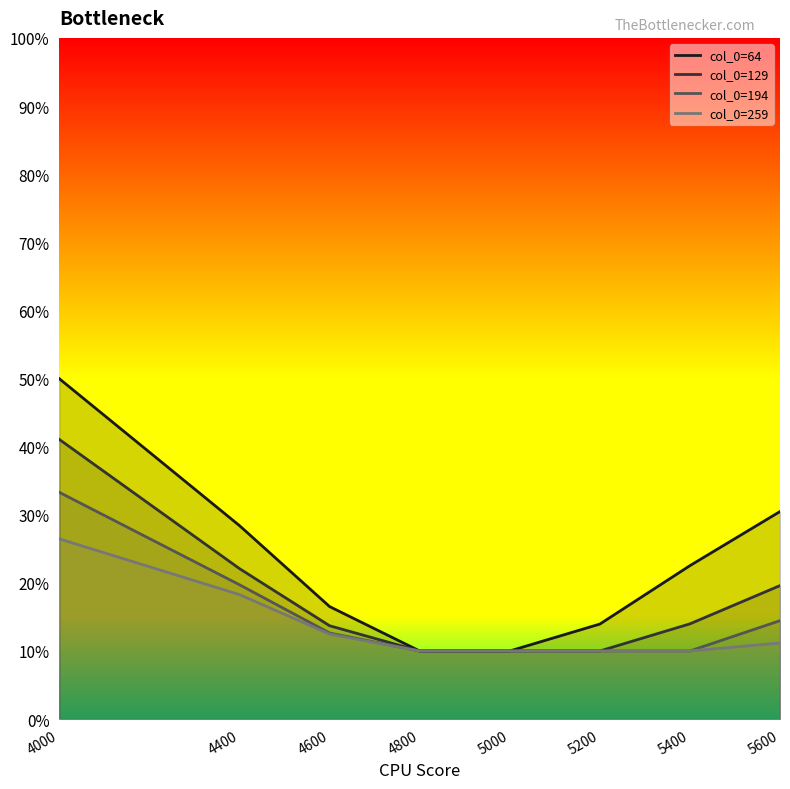

Reading left to right, transcribe all the data shown in this chart.

64: 0.5	0.3	0.2	0.1	0.1	0.1	0.2	0.3
129: 0.4	0.2	0.1	0.1	0.1	0.1	0.1	0.2
194: 0.3	0.2	0.1	0.1	0.1	0.1	0.1	0.1
259: 0.3	0.2	0.1	0.1	0.1	0.1	0.1	0.1